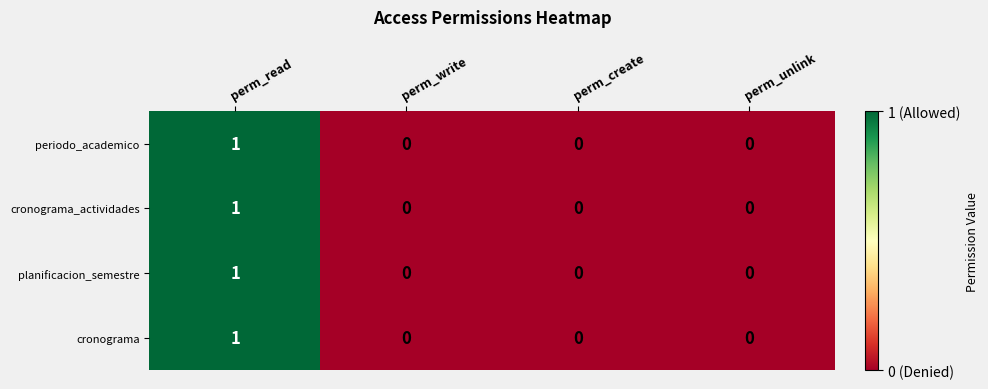

Reading left to right, what are all the values shown in this chart?

periodo_academico: 1	0	0	0
cronograma_actividades: 1	0	0	0
planificacion_semestre: 1	0	0	0
cronograma: 1	0	0	0